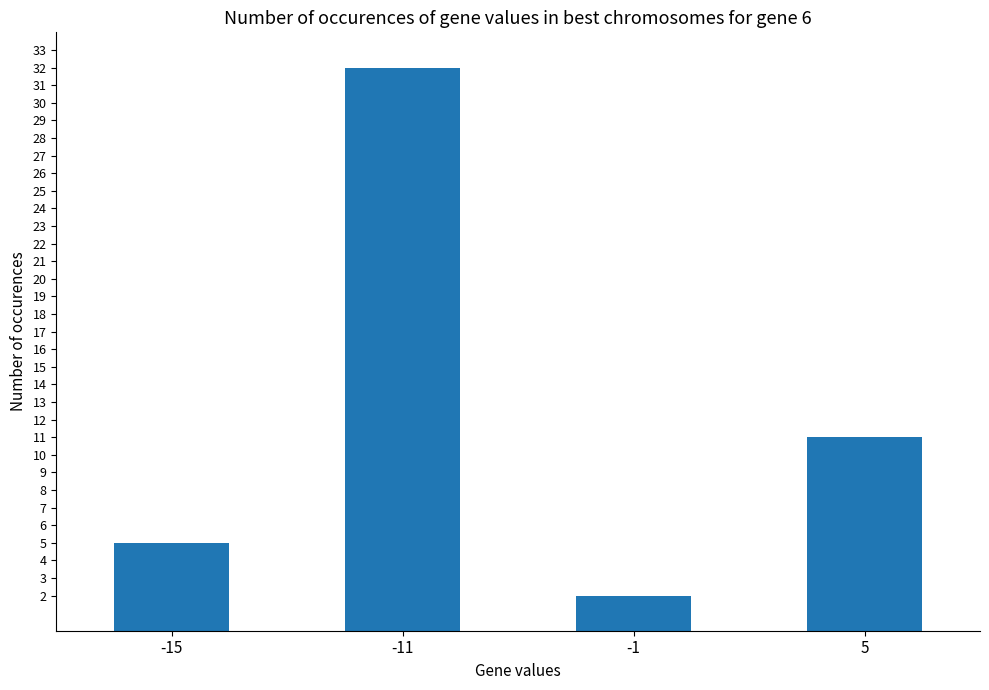

The chart shows a value of 32 at -11. True or false?

True